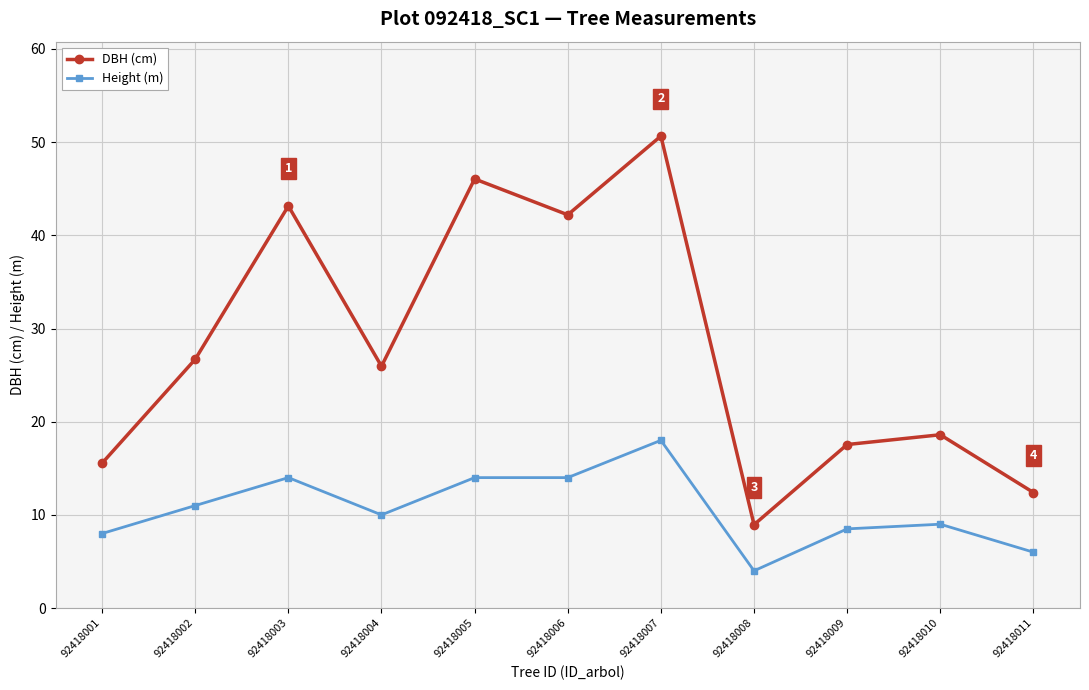

The Height (m) series shows 20.9 at 92418005. True or false?

False